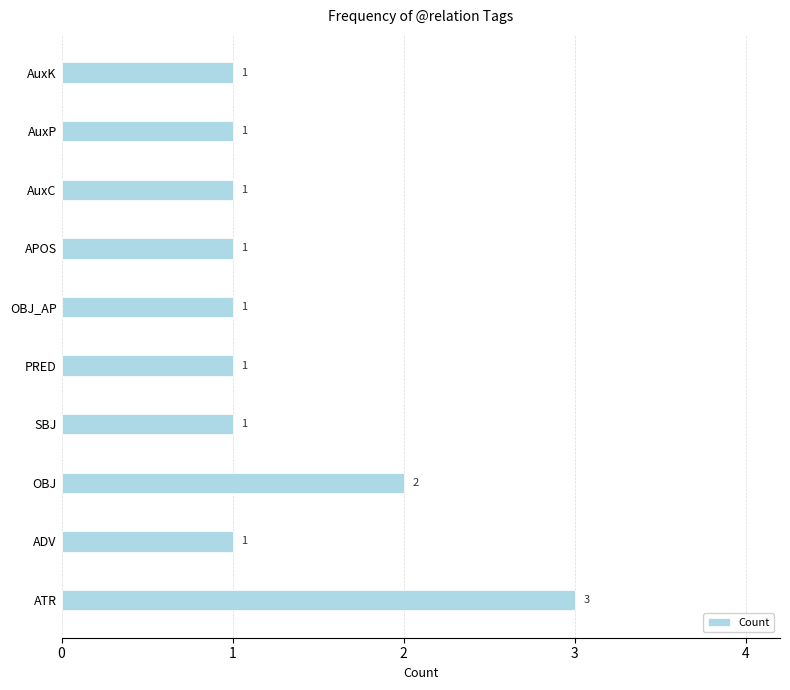

What is the sum of all values?

13